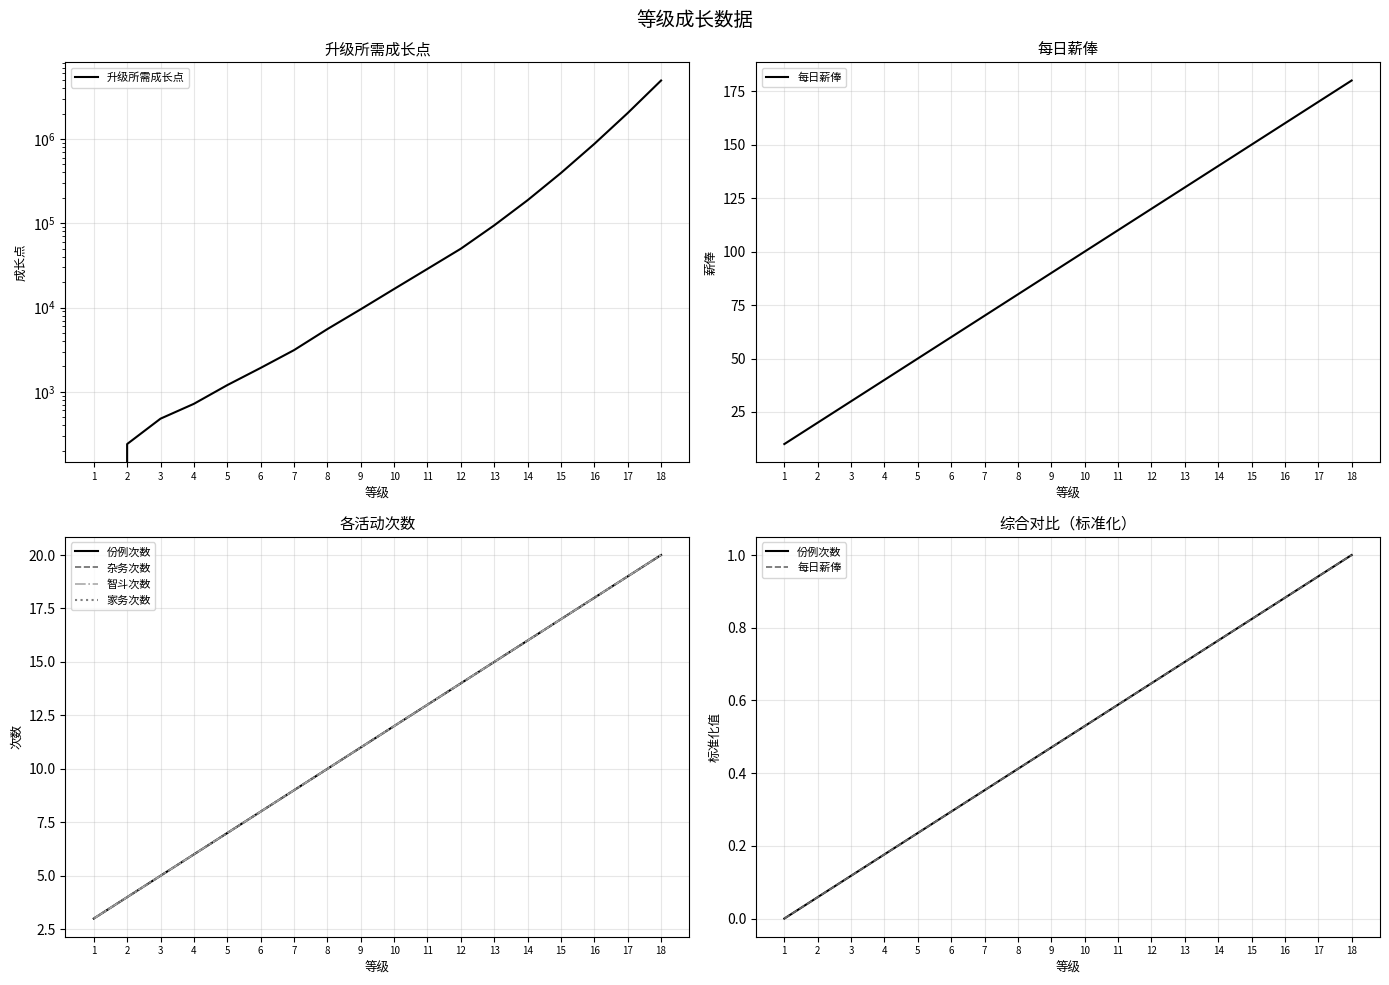

Does the chart have visible grid lines?

Yes